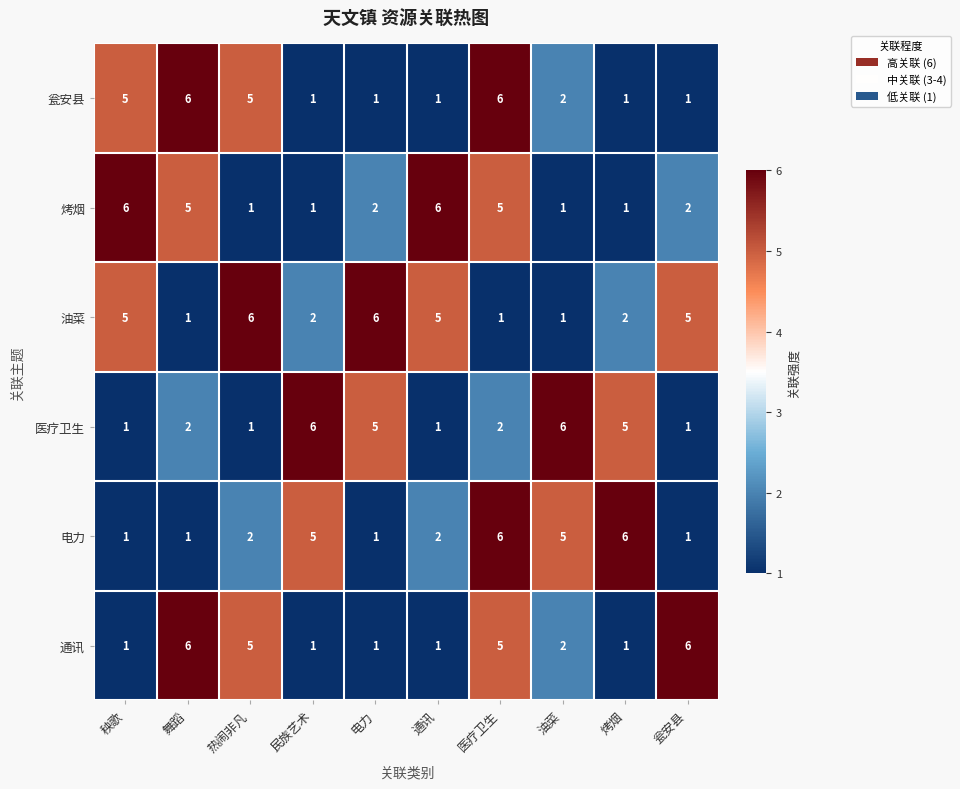

What is the maximum value for 瓮安县?

6